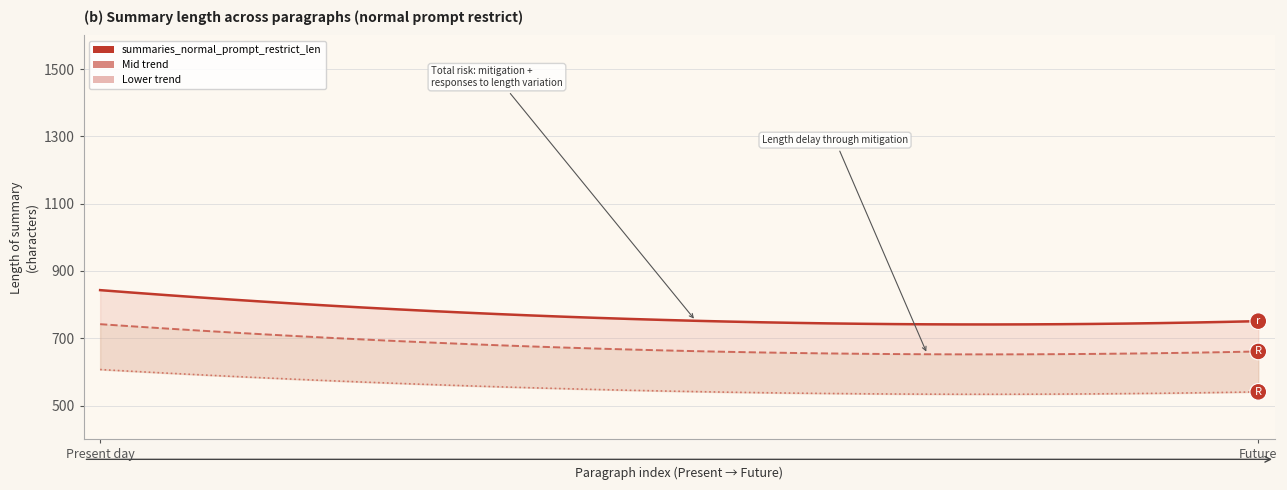

What is the total value across all series at Present day?

2191.8